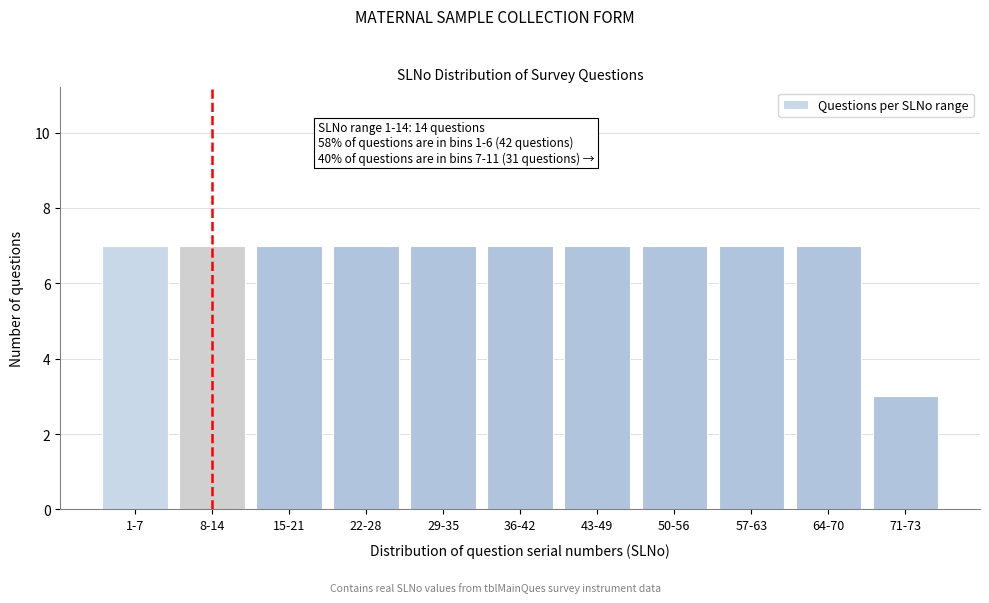

Reading left to right, what are all the values shown in this chart?

1-7=7	8-14=7	15-21=7	22-28=7	29-35=7	36-42=7	43-49=7	50-56=7	57-63=7	64-70=7	71-73=3